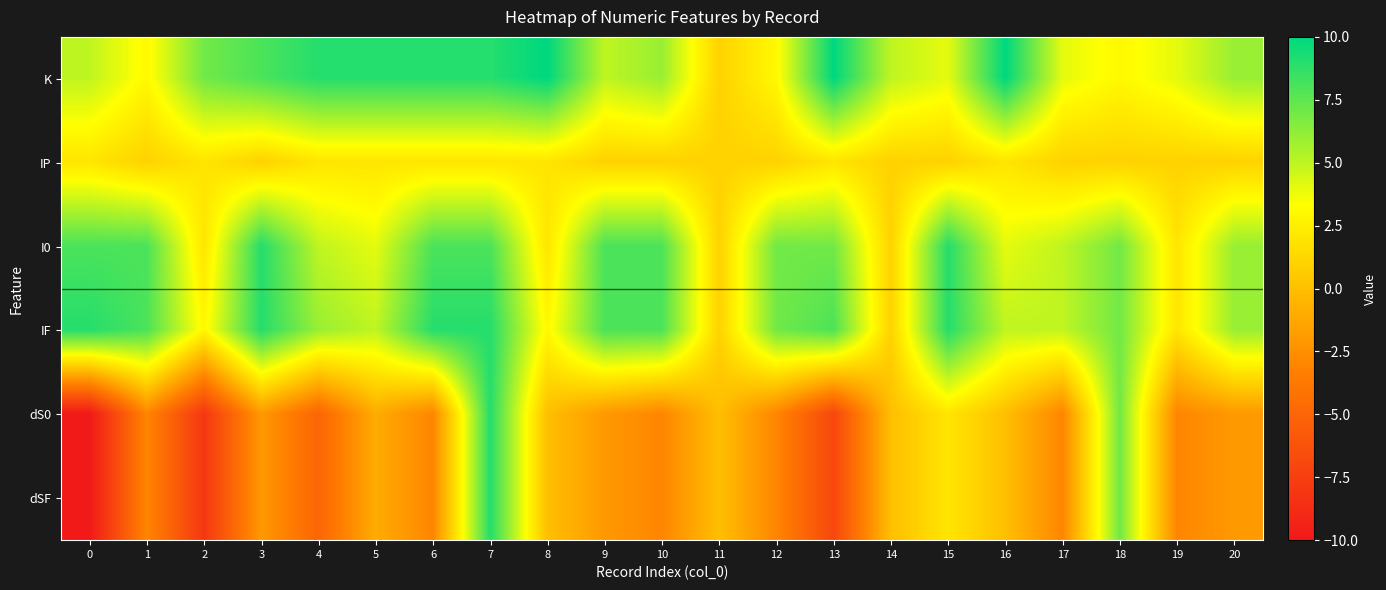

How many data points does each series have?

21